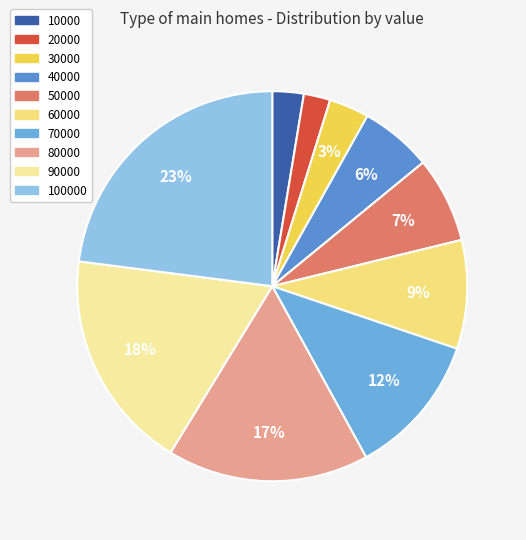

To the nearest percent, what is the average slice percentage?

10%